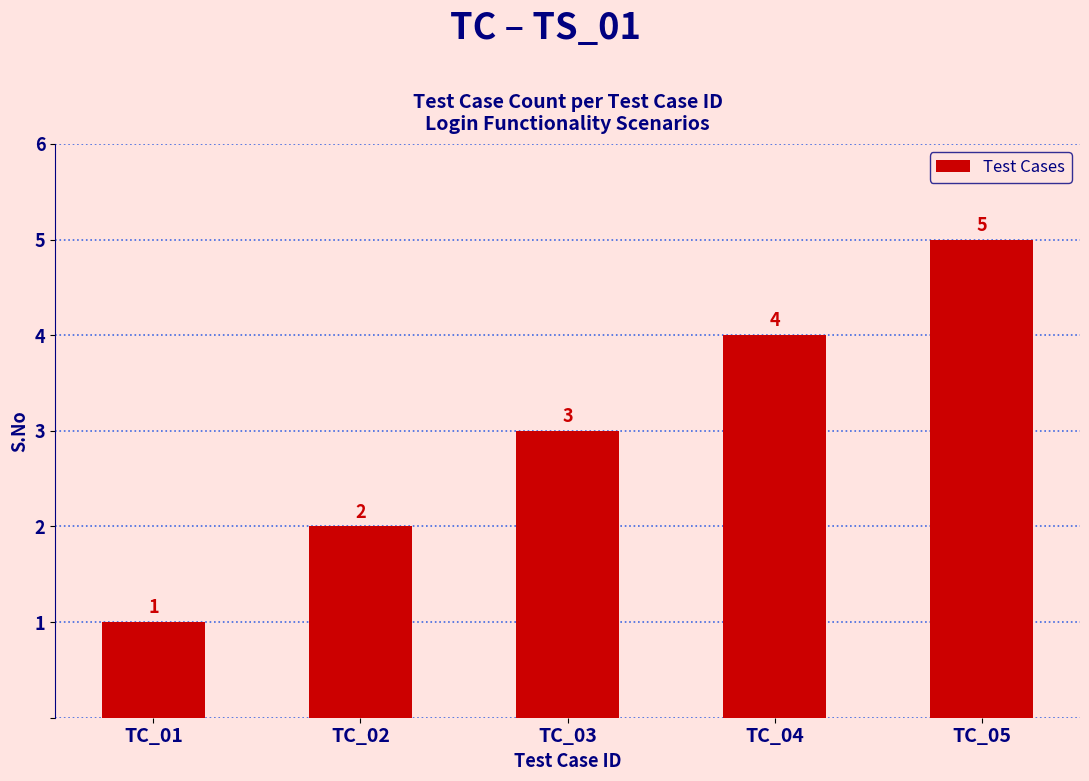

Is it true that the value at TC_02 is 2?

True